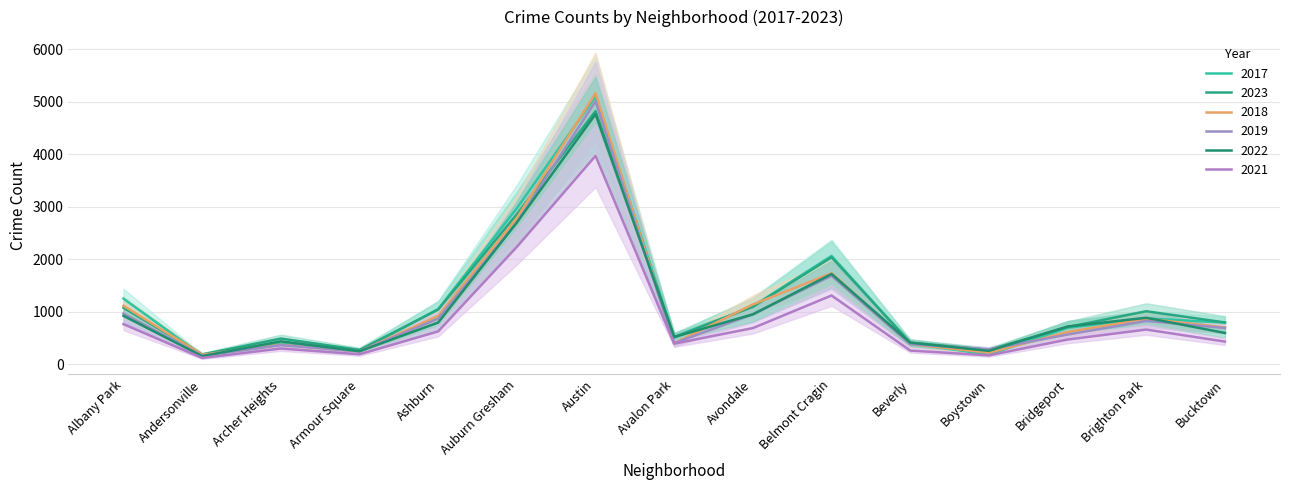

Rank the categories by 2017 value from highest to lowest.

Austin, Auburn Gresham, Belmont Cragin, Albany Park, Avondale, Ashburn, Brighton Park, Bucktown, Bridgeport, Avalon Park, Beverly, Archer Heights, Armour Square, Boystown, Andersonville